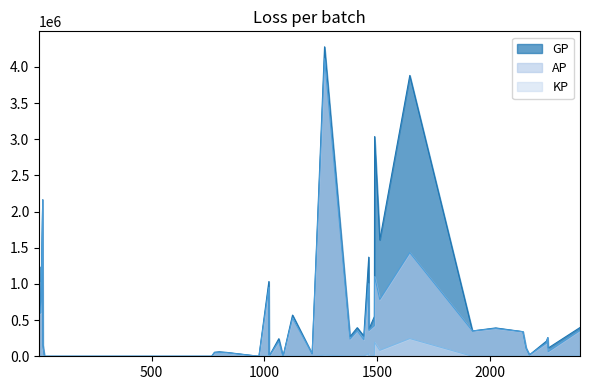

Where is the first local minimum for KP?

4